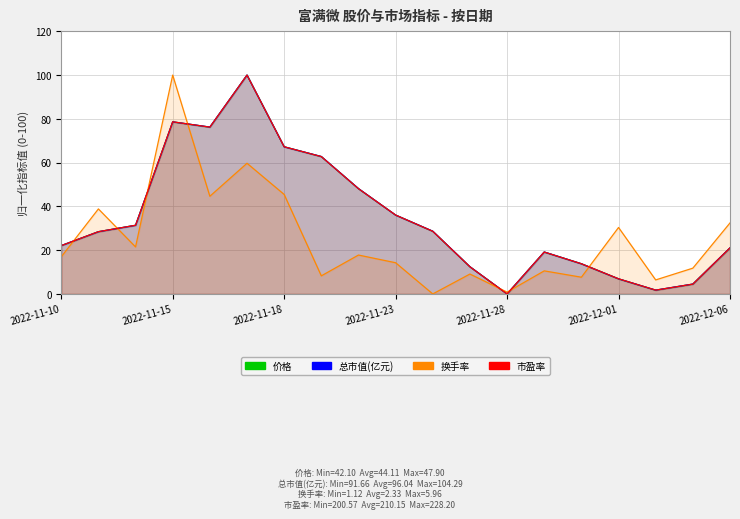

What is the approximate value of 市盈率 at 2022-11-29?

19.1